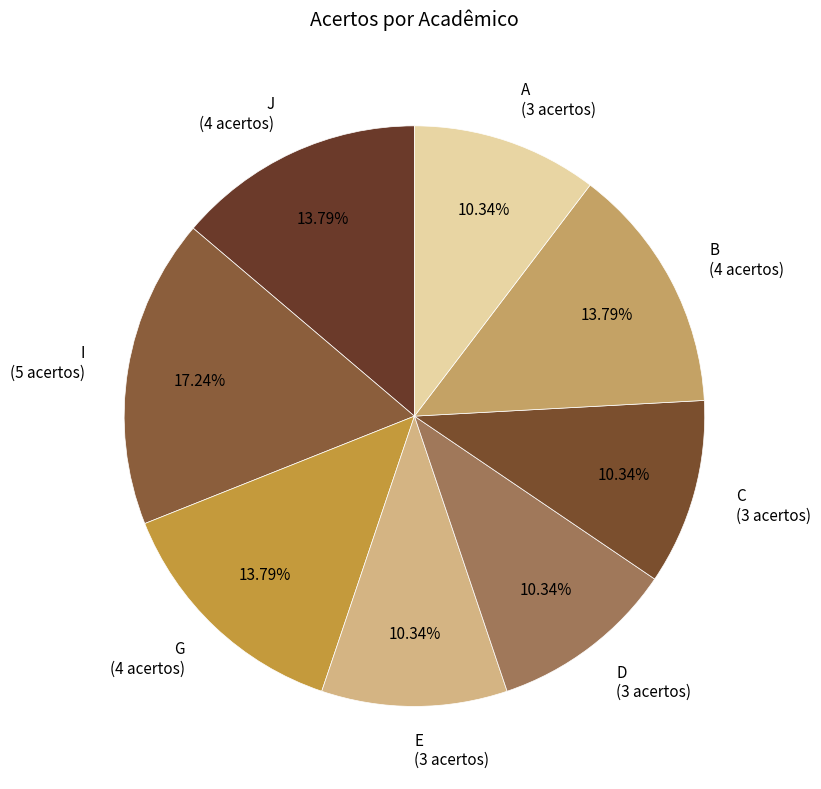

To the nearest percent, what portion does B represent?

14%